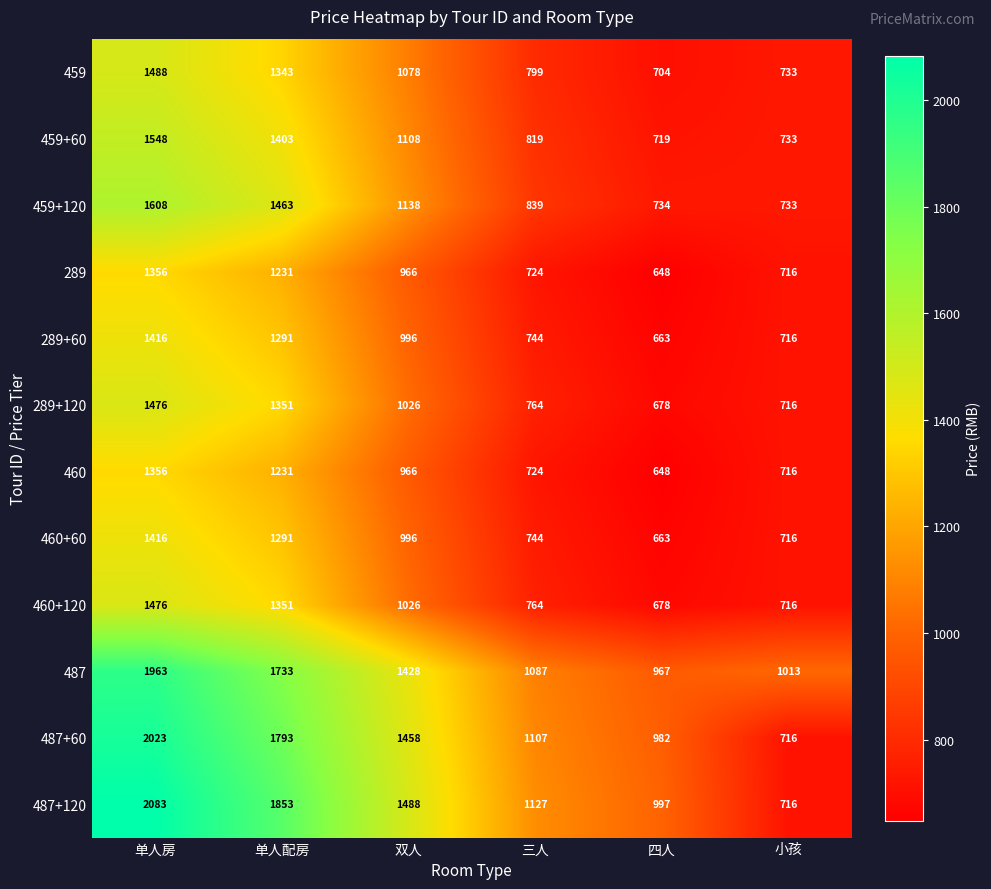

Which series has the largest total across all categories?

487+120